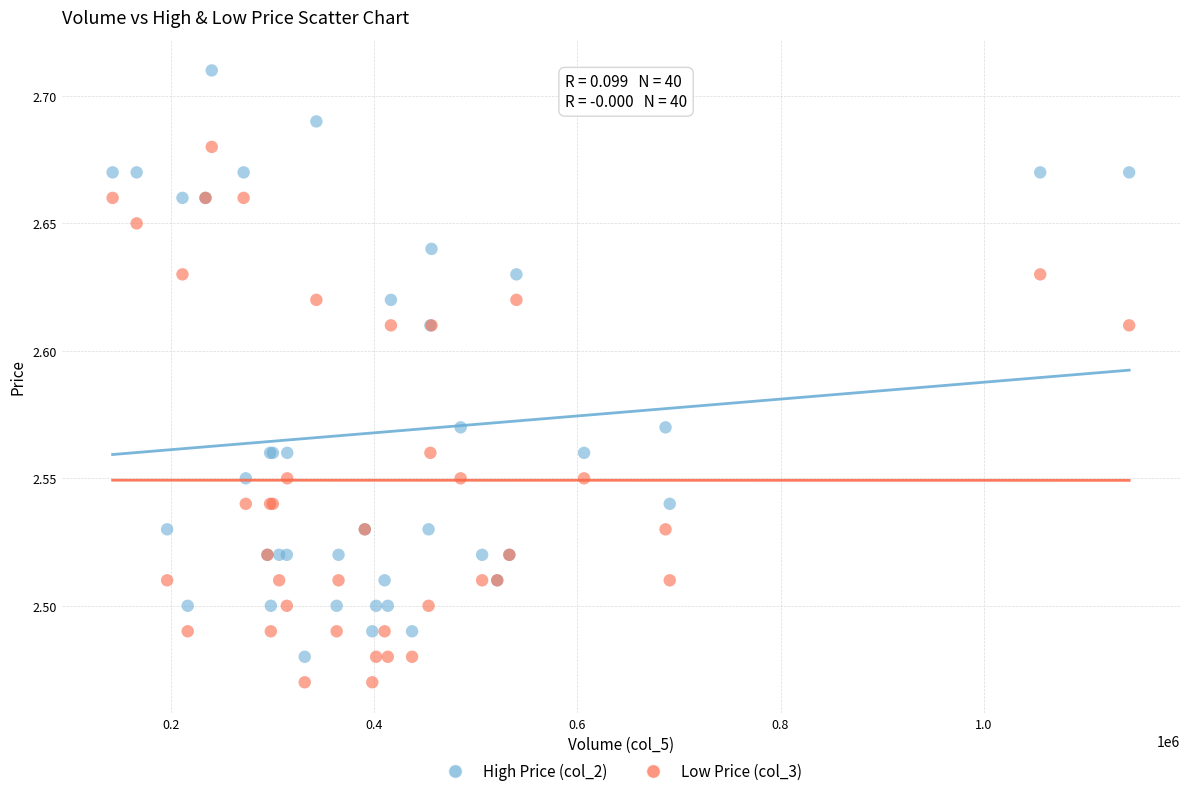

Which series has the largest Y range (max minus min)?

High Price (col_2)